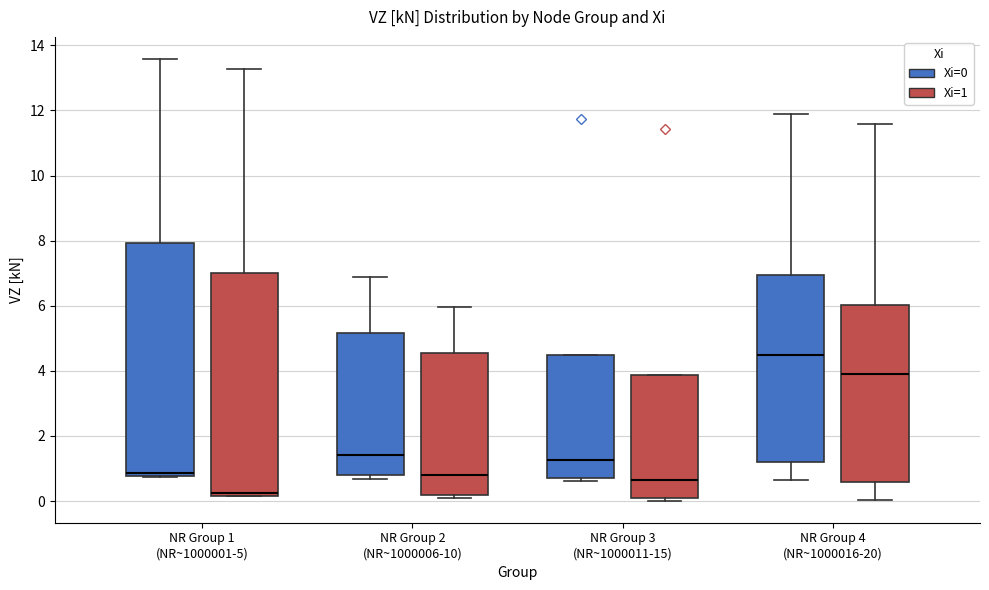

Which box has the highest median line?

NR Group 4 (NR~1000016-20) (Xi=0)